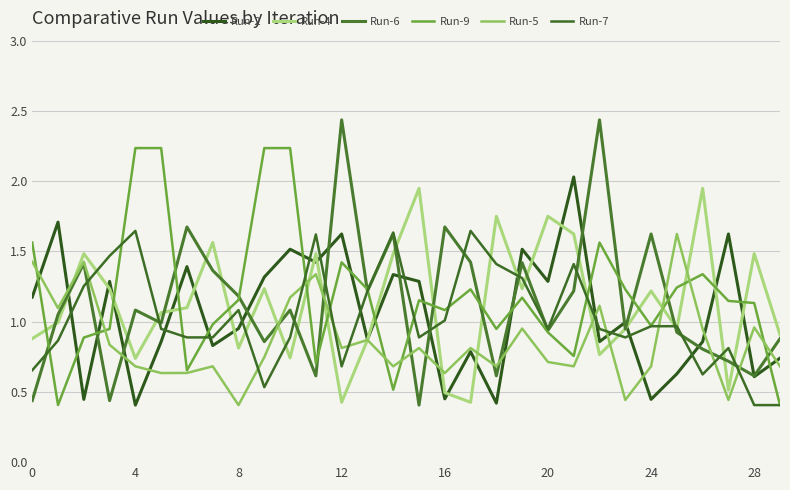

What is the value of the Run-7 point at the 2nd from the left?

0.9